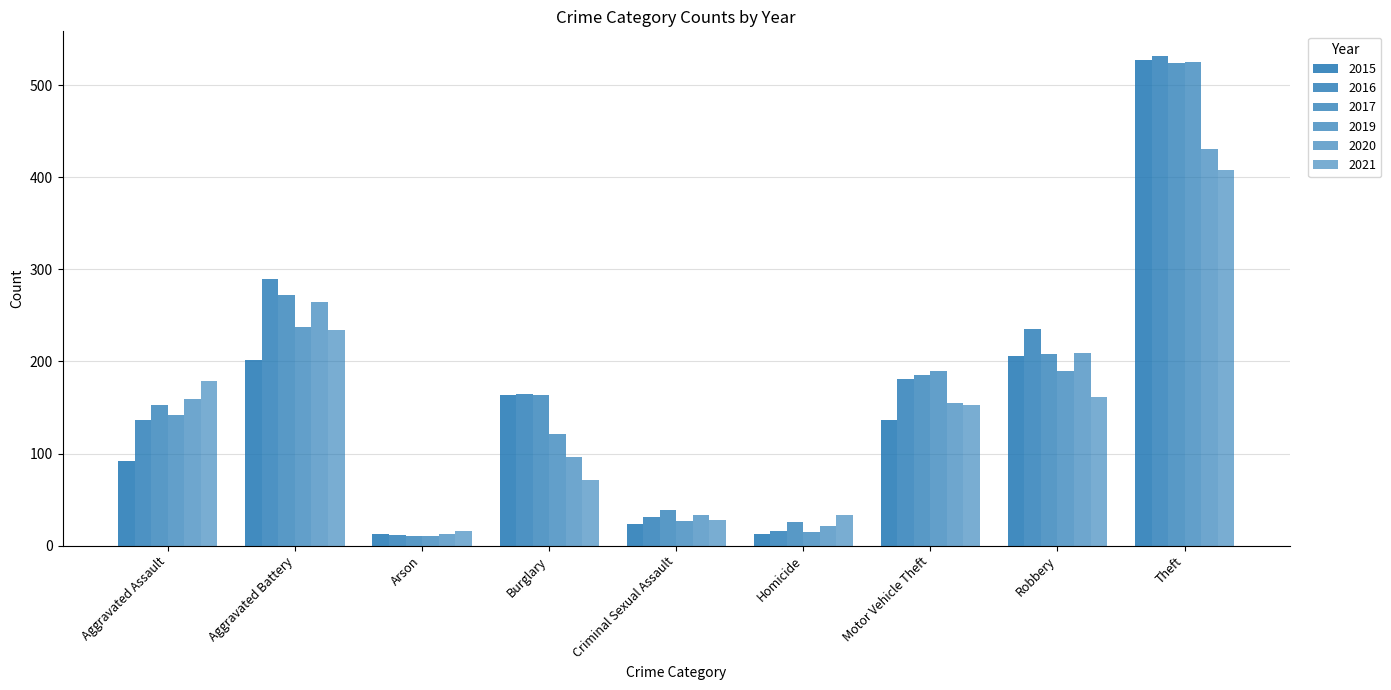

At which label does 2016 reach its peak?

Theft